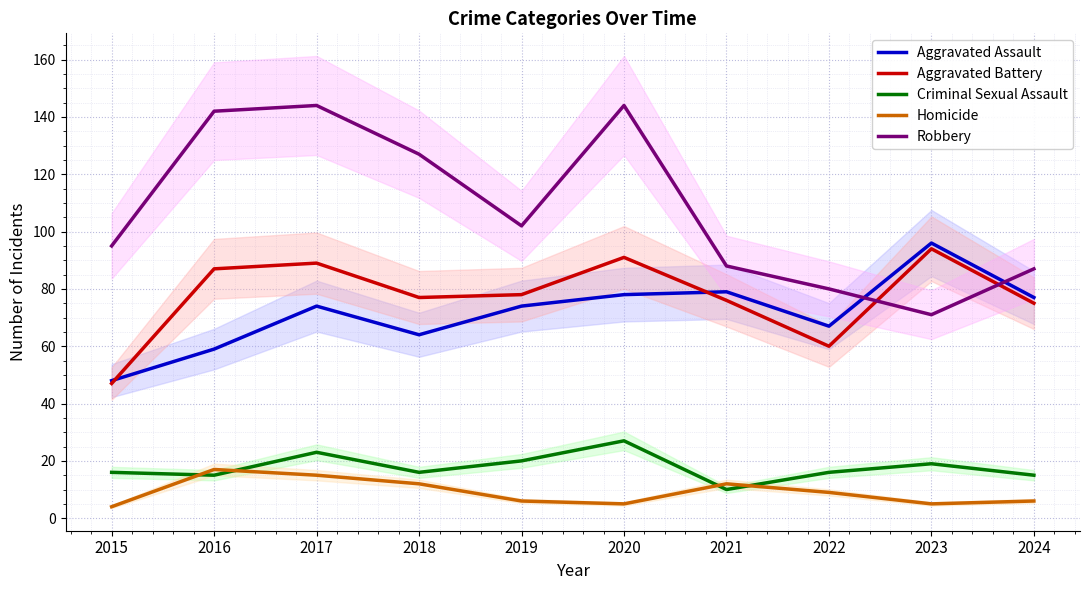

How many lines are shown in the chart?

5